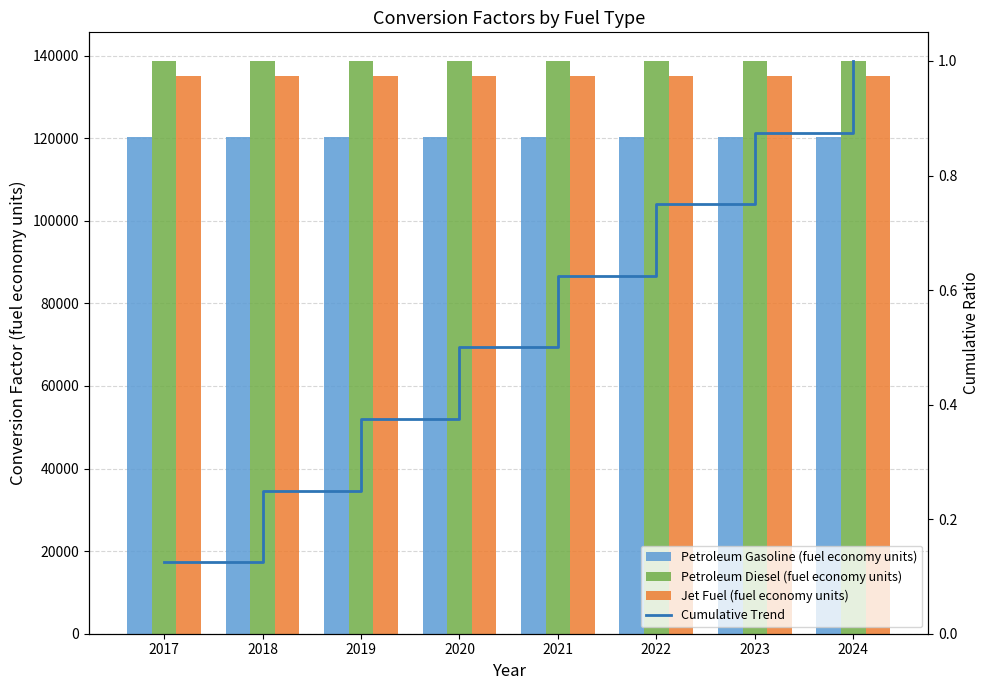

At which category is the sum across all series the highest?

2017